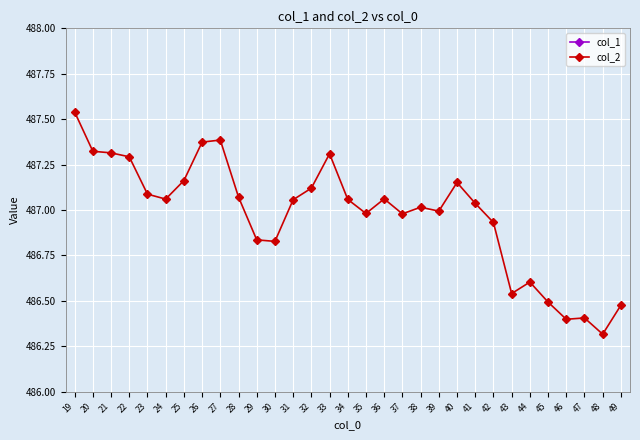

What is the difference between the second highest and second lowest values in the col_2 series?

1.0